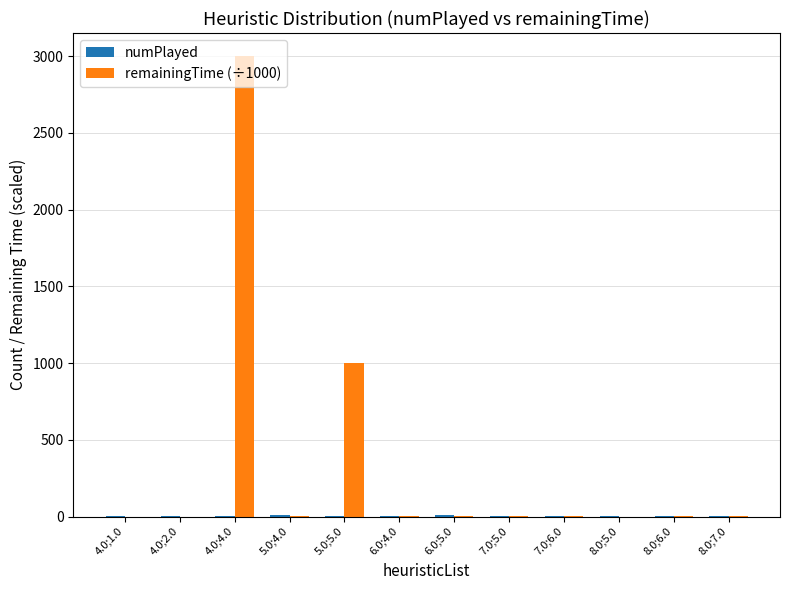

At which category is the sum across all series the highest?

4.0;4.0